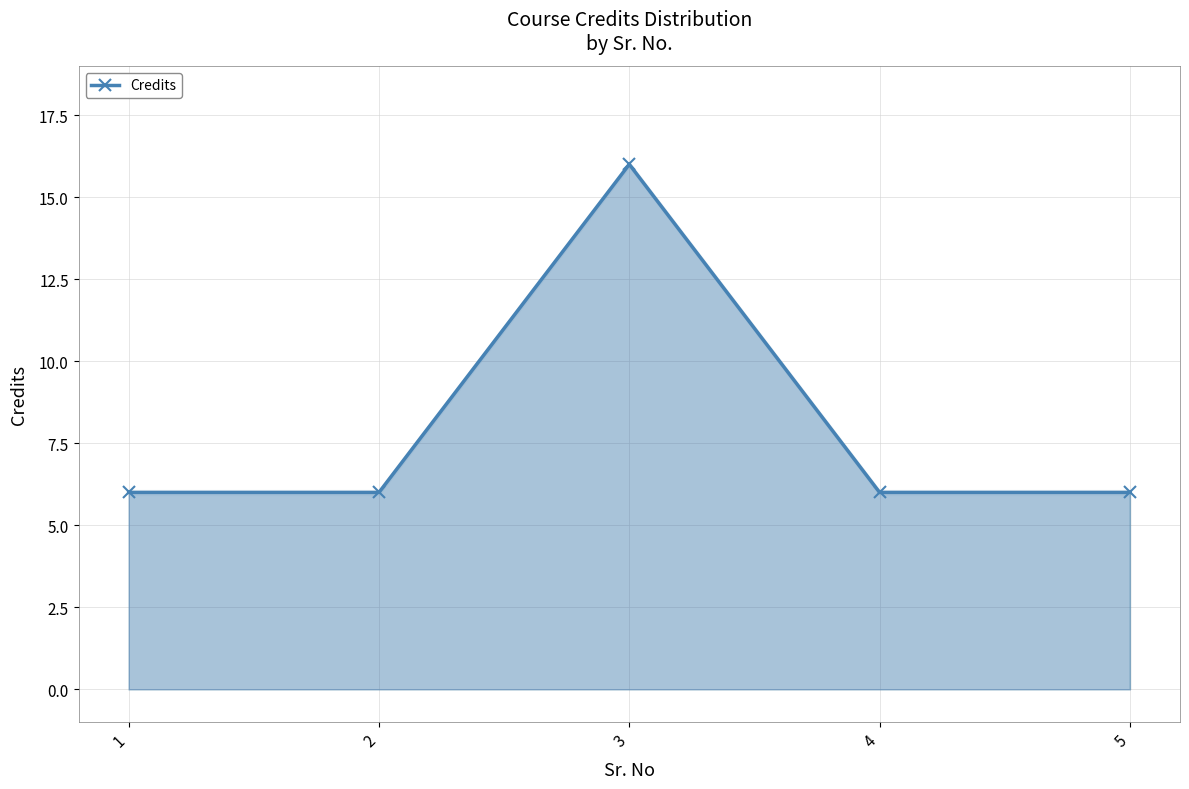

What is the greatest value displayed?

16